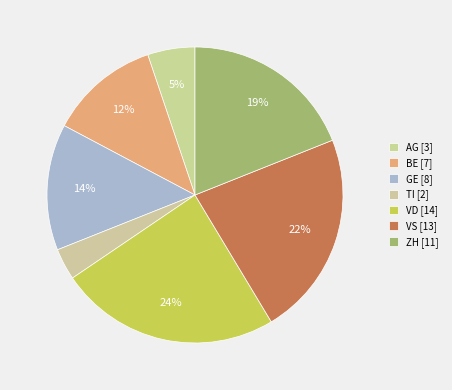

Count the number of slices in the pie.

7